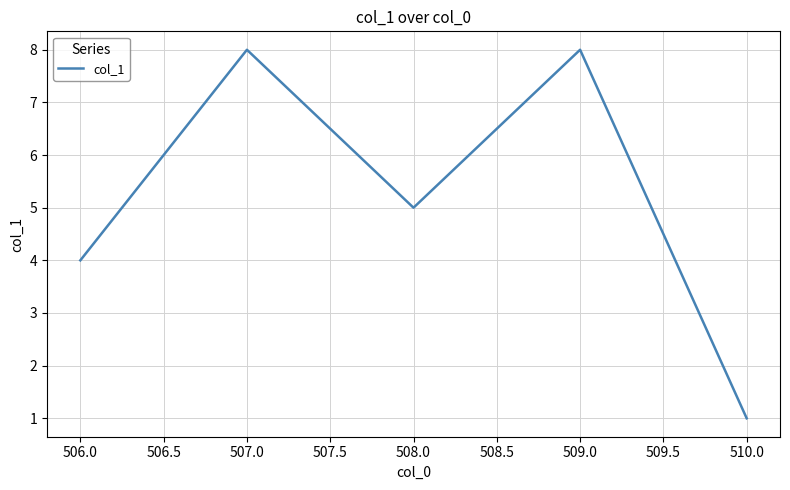

Which label corresponds to the smallest value in the chart?

510.0